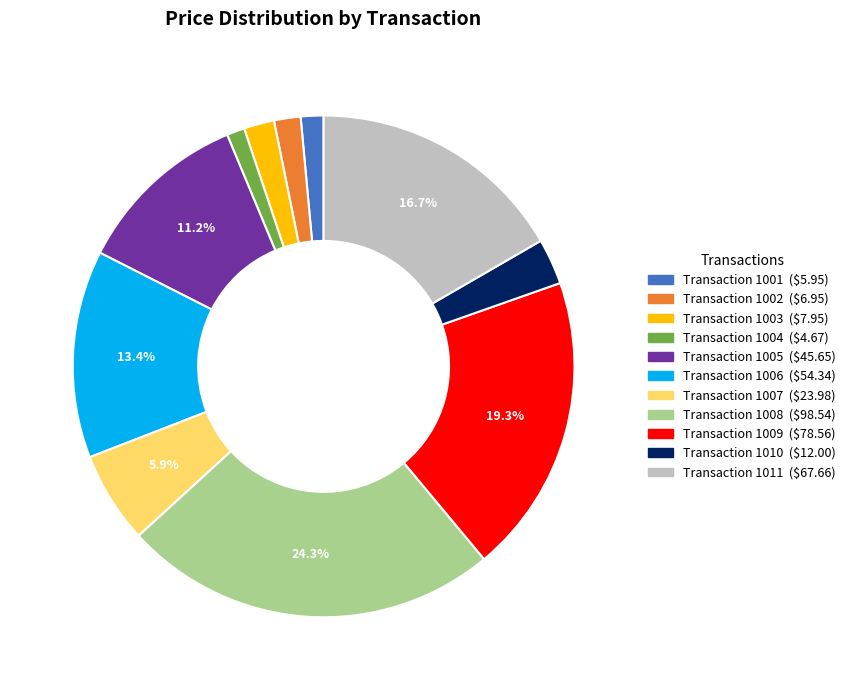

Is there a majority slice in this chart?

No